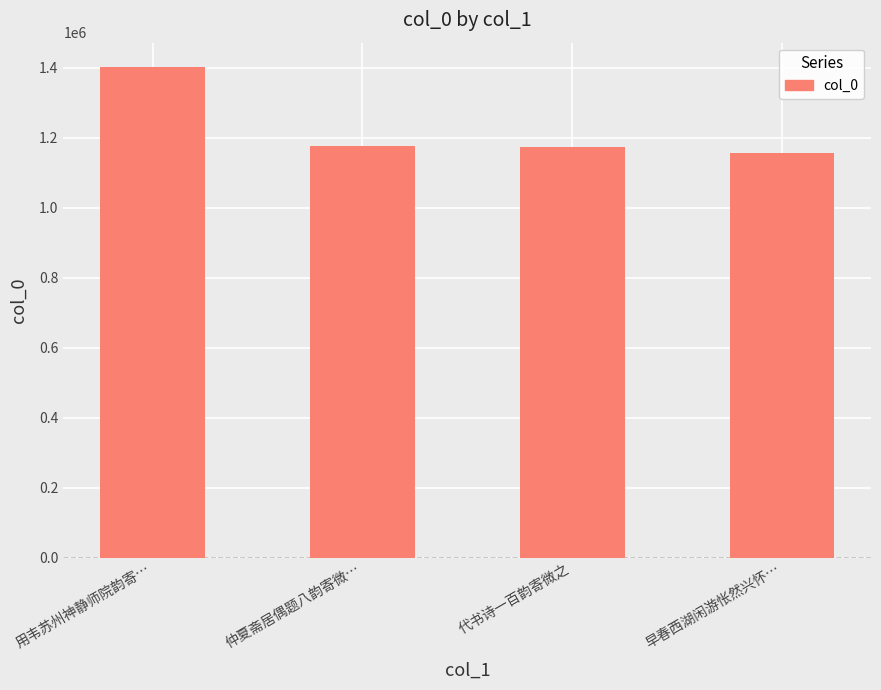

What is the approximate value at 早春西湖闲游怅然兴怀…, to the nearest 50?

1156800